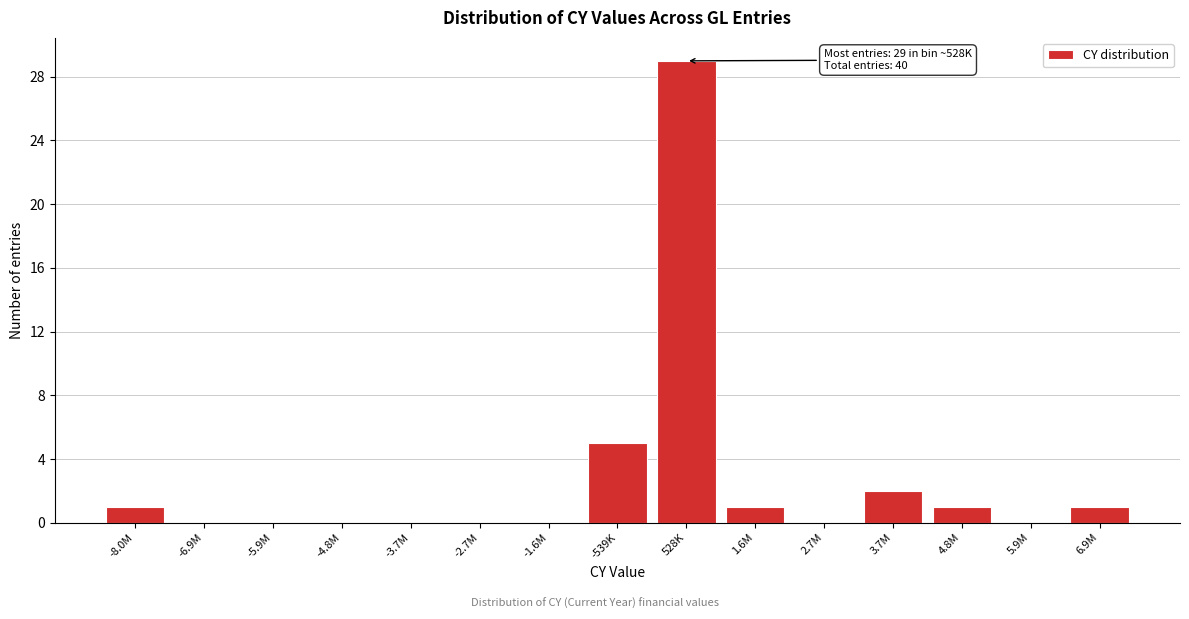

Reading left to right, transcribe all the data shown in this chart.

-8.0M=1	-6.9M=0	-5.9M=0	-4.8M=0	-3.7M=0	-2.7M=0	-1.6M=0	-539K=5	528K=29	1.6M=1	2.7M=0	3.7M=2	4.8M=1	5.9M=0	6.9M=1